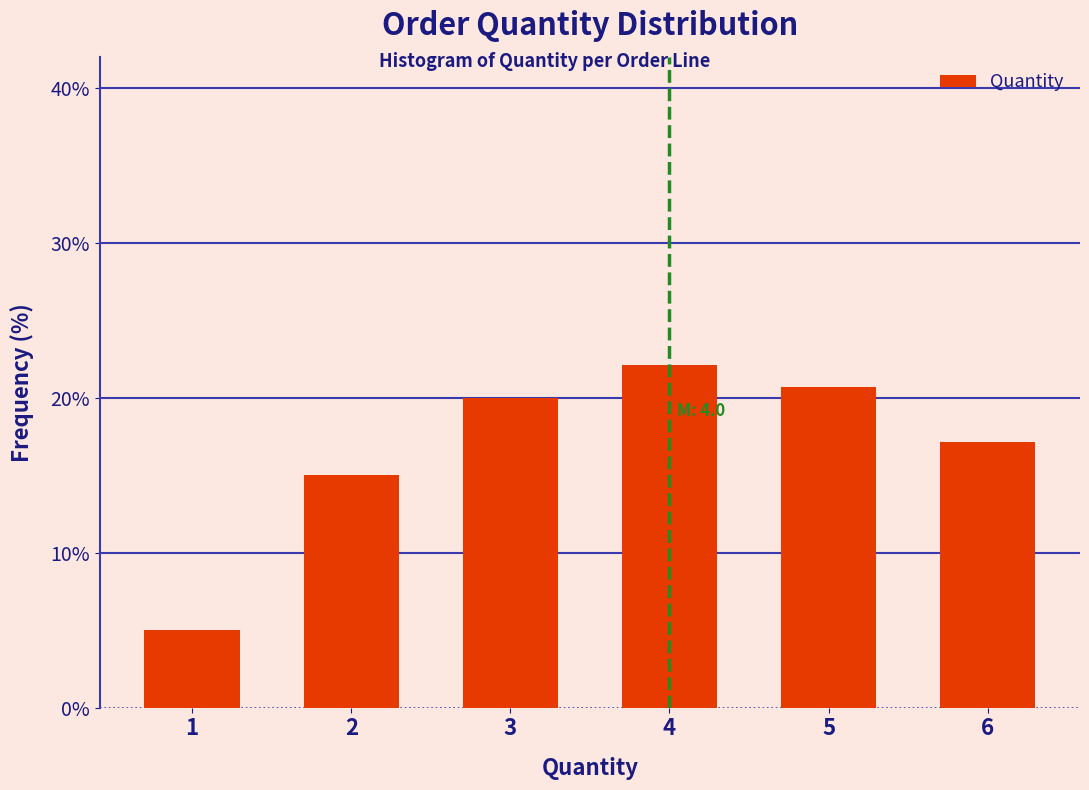

Reading left to right, extract all data points from this chart.

5.0	15.0	20.0	22.1	20.7	17.1